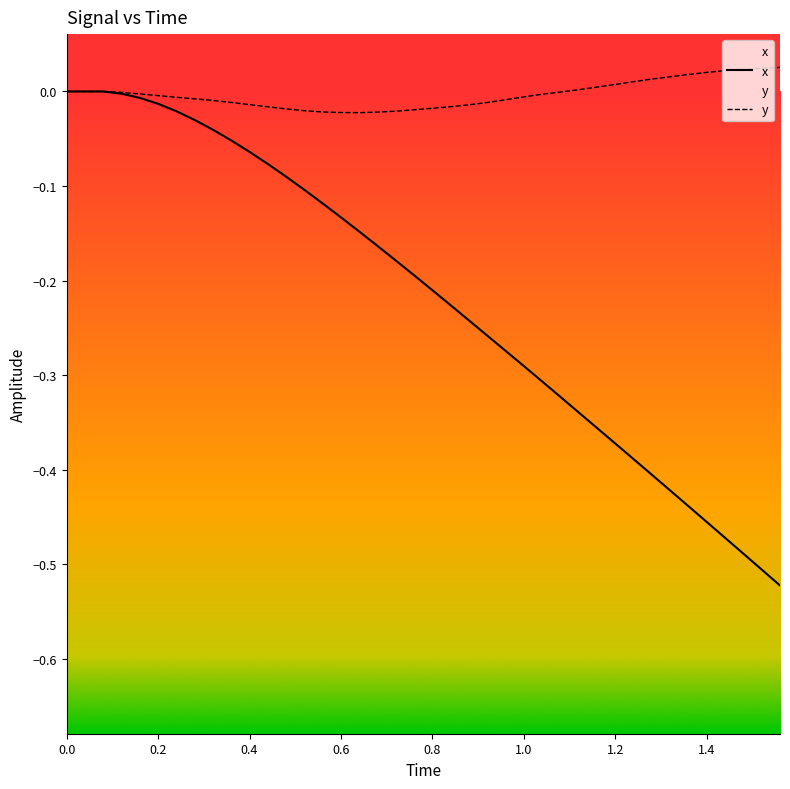

Which series has the largest range (max minus min)?

x